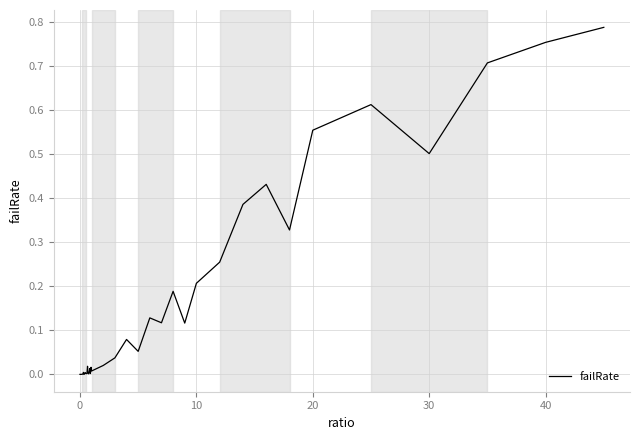

What is the difference between the second highest and second lowest values?

0.8